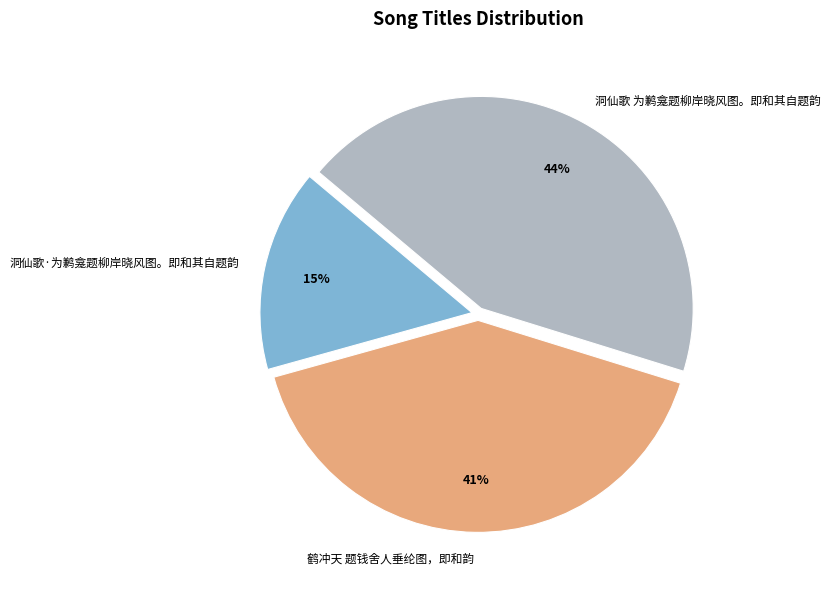

Is 鹤冲天 题钱舍人垂纶图，即和韵 the majority of the pie?

No